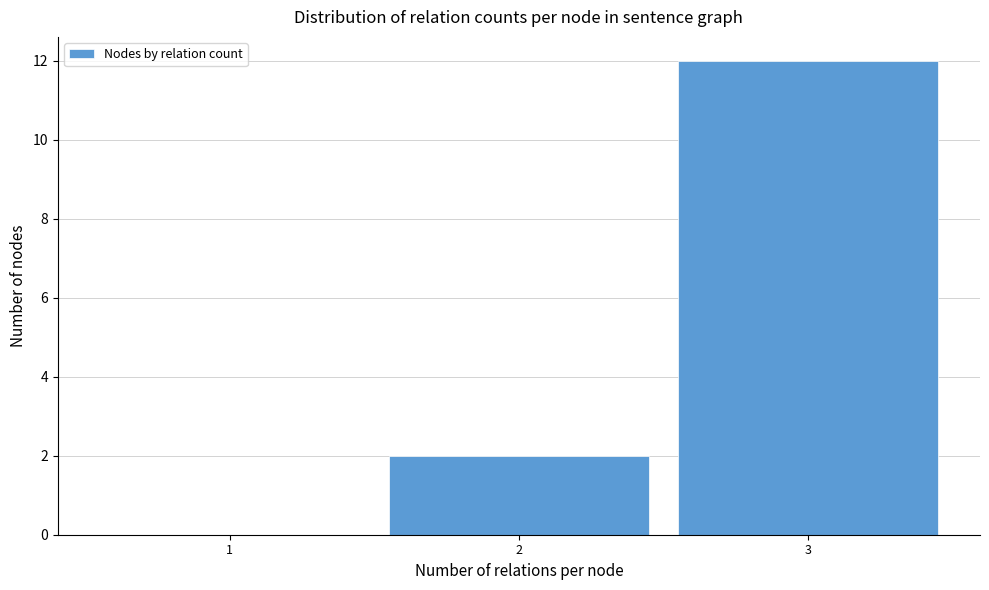

Reading left to right, what are all the values shown in this chart?

1=0	2=2	3=12